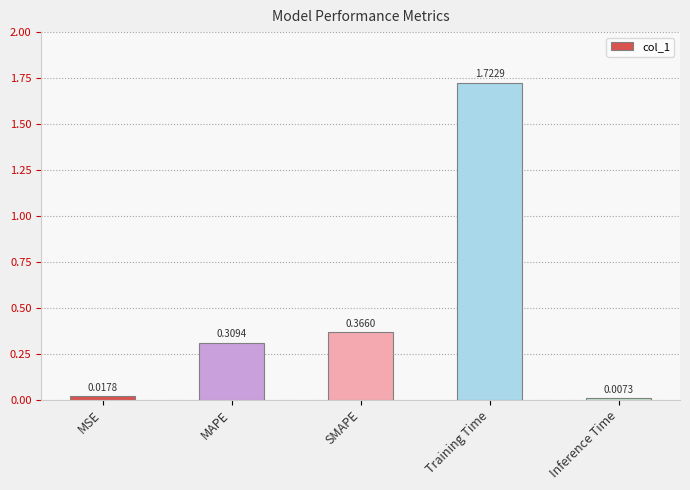

Rank the categories by value from lowest to highest.

Inference Time, MSE, MAPE, SMAPE, Training Time